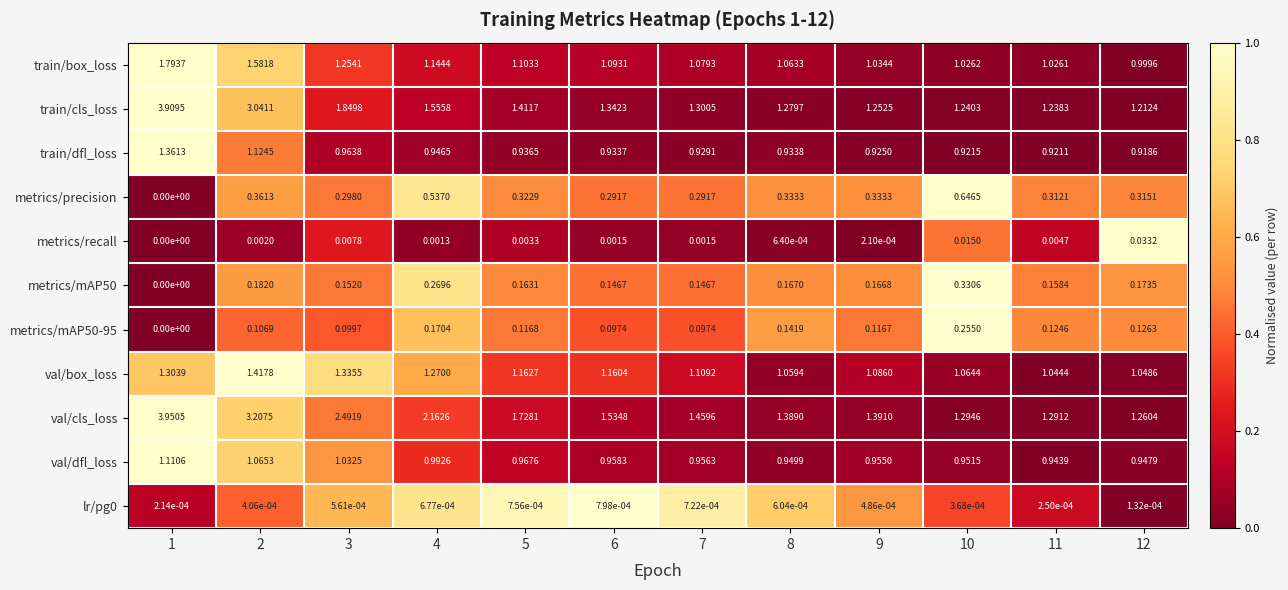

Which series has the largest total across all categories?

val/cls_loss